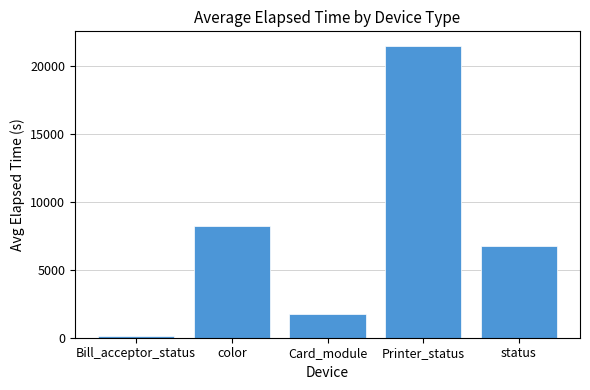

What position from the left is status?

5